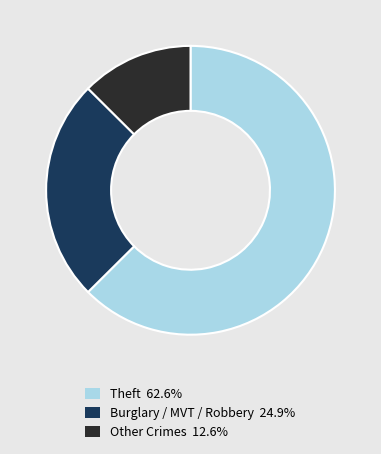

Is the sum of Other Crimes 12.6% and Theft 62.6% greater than half?

Yes